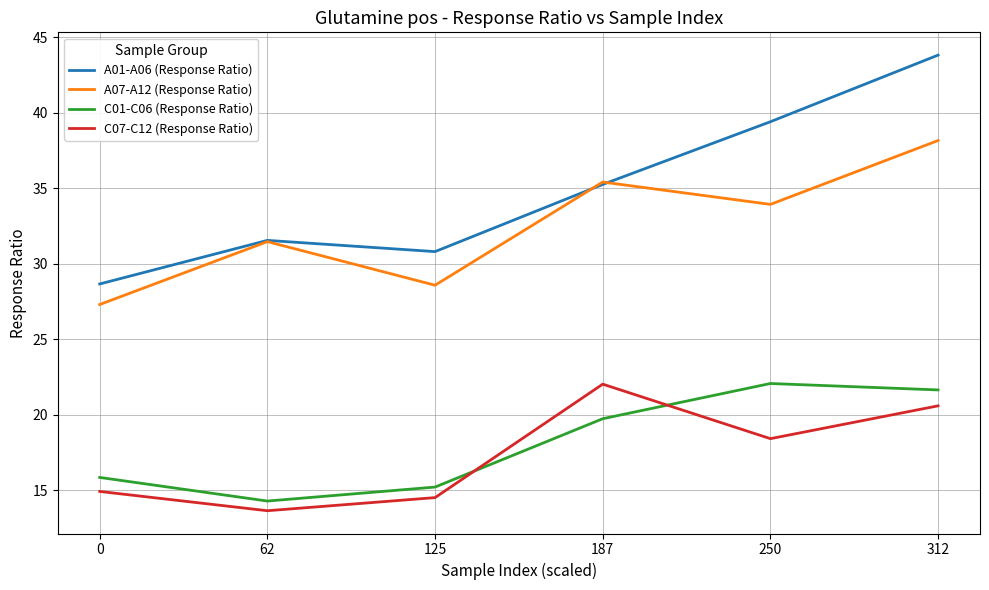

How many categories are shown in the chart?

6